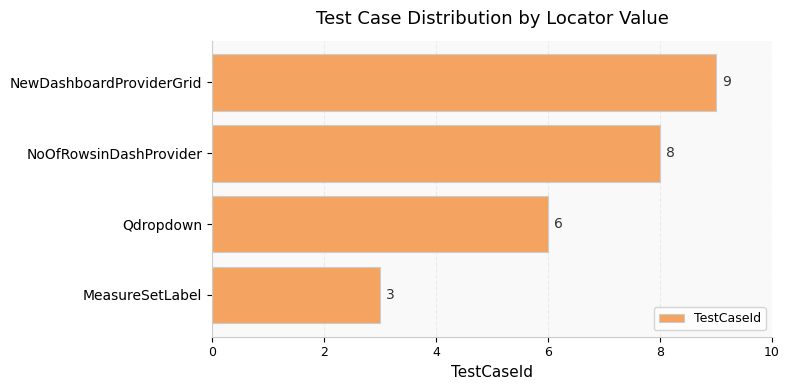

The value at NewDashboardProviderGrid is 12. True or false?

False